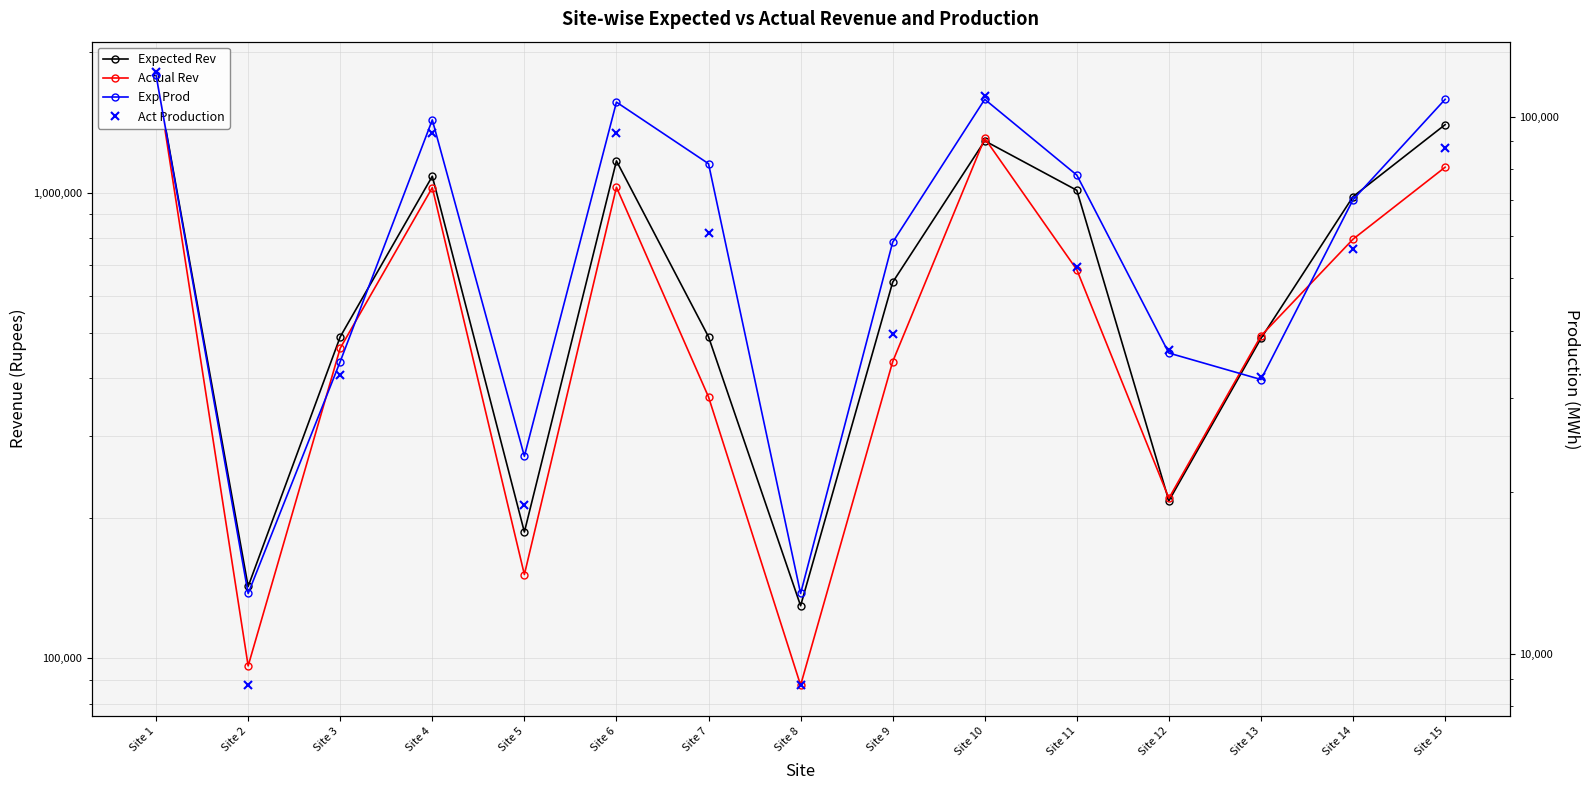

At Site 8, list the series in order from largest to smallest.

Expected Rev, Actual Rev, Exp Prod, Act Production